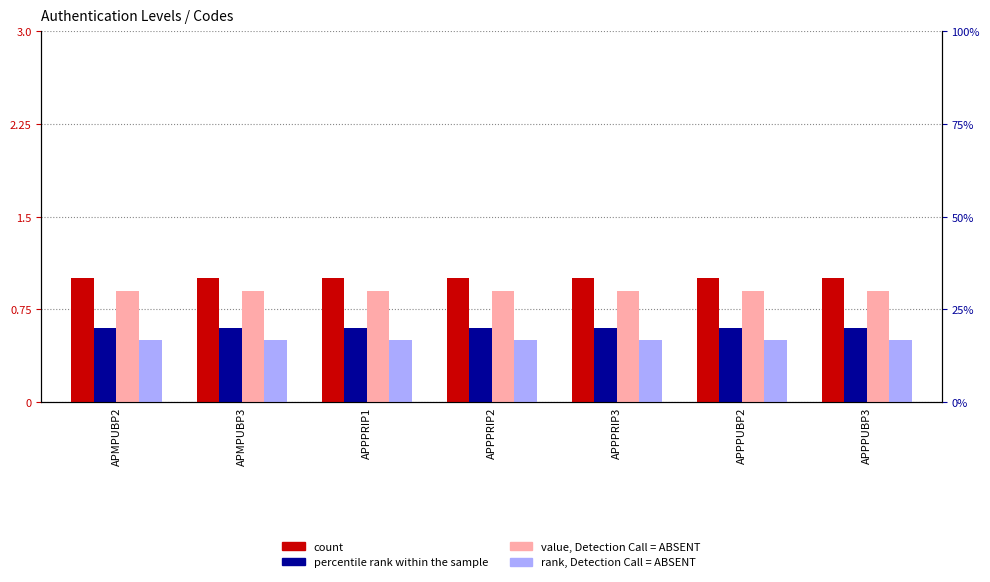

Reading left to right, list all the values displayed in this chart.

count: 1.0	1.0	1.0	1.0	1.0	1.0	1.0
percentile rank within the sample: 0.6	0.6	0.6	0.6	0.6	0.6	0.6
value, Detection Call = ABSENT: 0.9	0.9	0.9	0.9	0.9	0.9	0.9
rank, Detection Call = ABSENT: 0.5	0.5	0.5	0.5	0.5	0.5	0.5